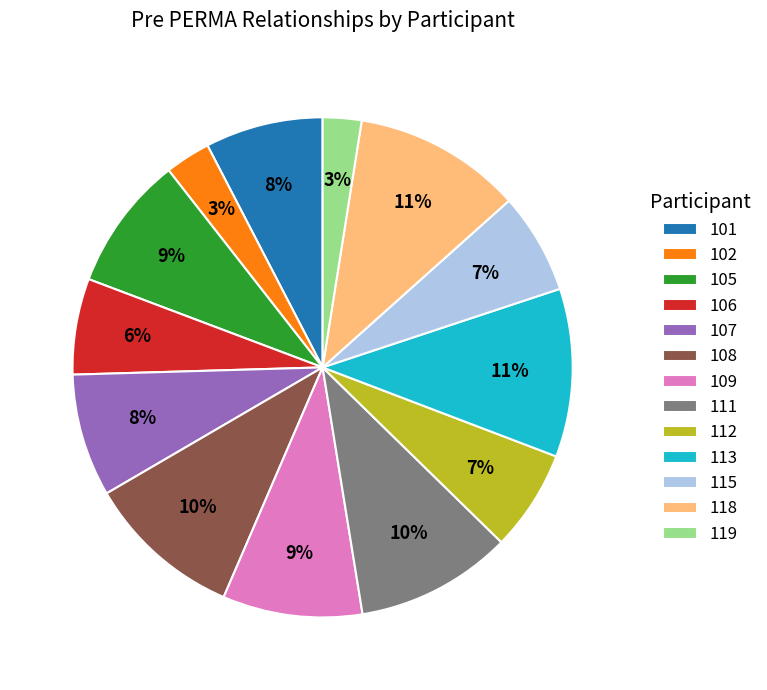

To the nearest percent, what is the average slice percentage?

8%